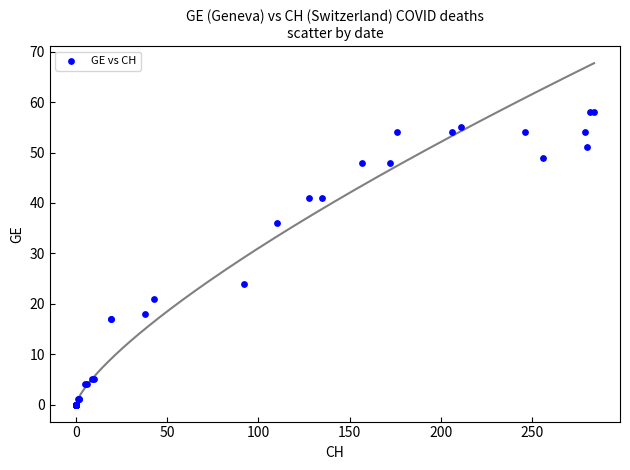

What Y value in the scatter plot is closest to 29?

24